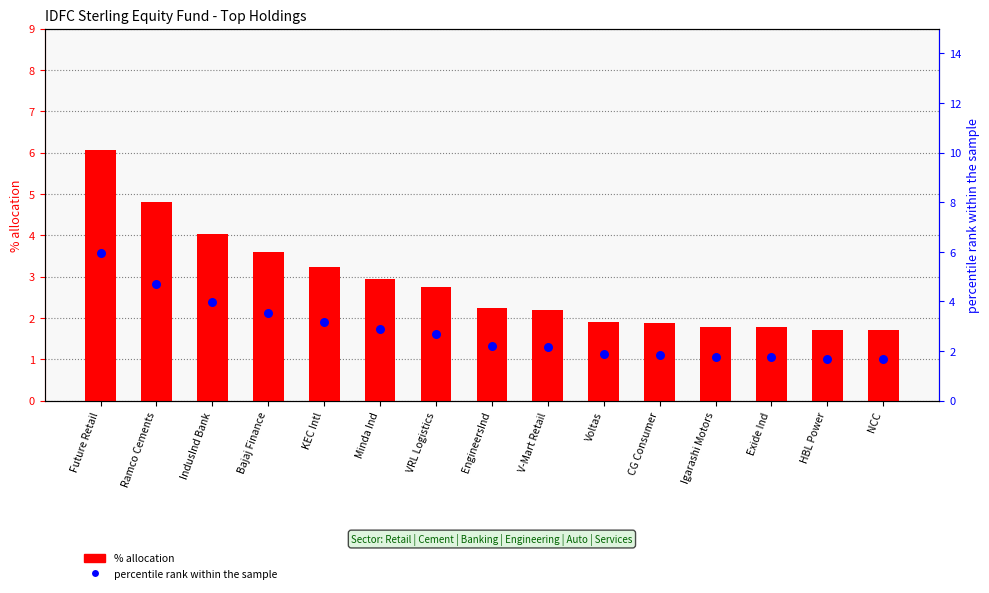

Which series has the largest total across all categories?

% allocation